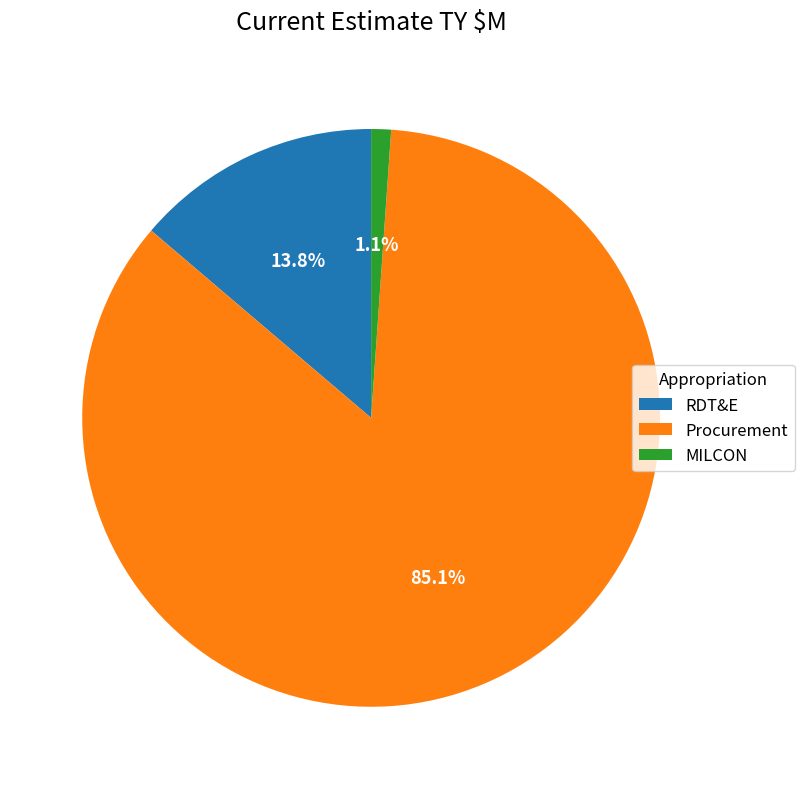

To the nearest percent, what is the average slice percentage?

33%